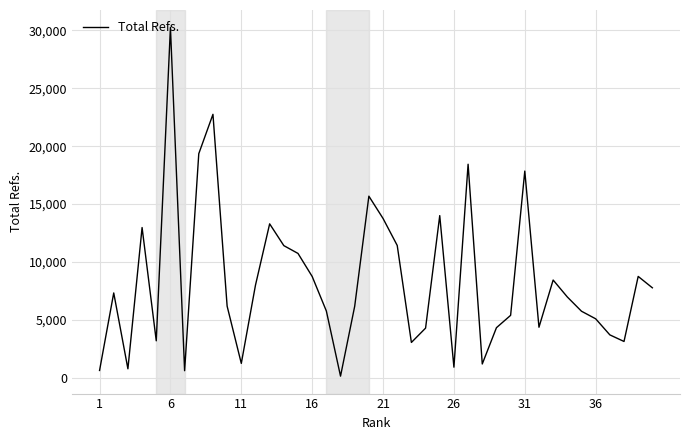

What is the maximum value shown in the chart?

30262